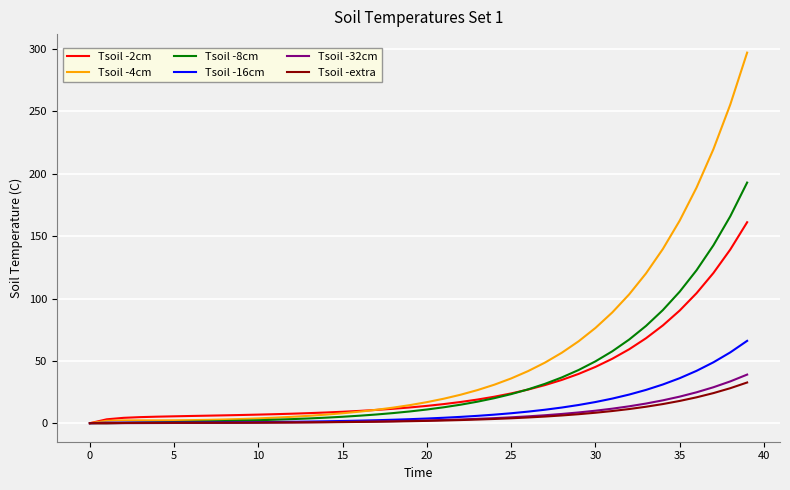

Which series has the largest range (max minus min)?

Tsoil -4cm